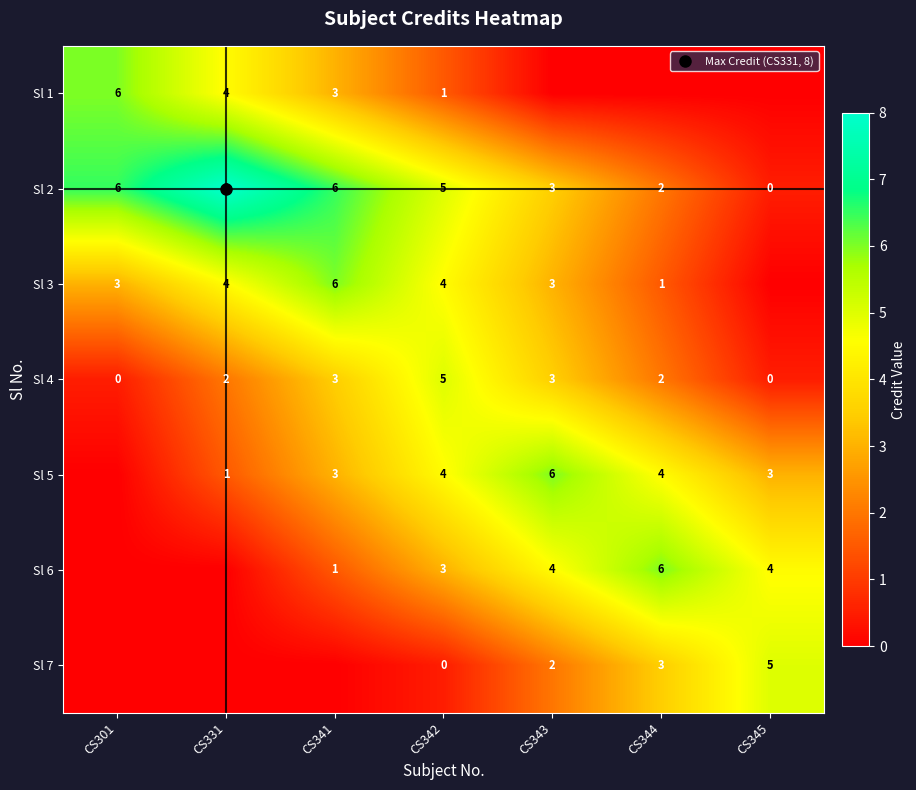

The value of Sl 6 at CS301 is 0.0. True or false?

True